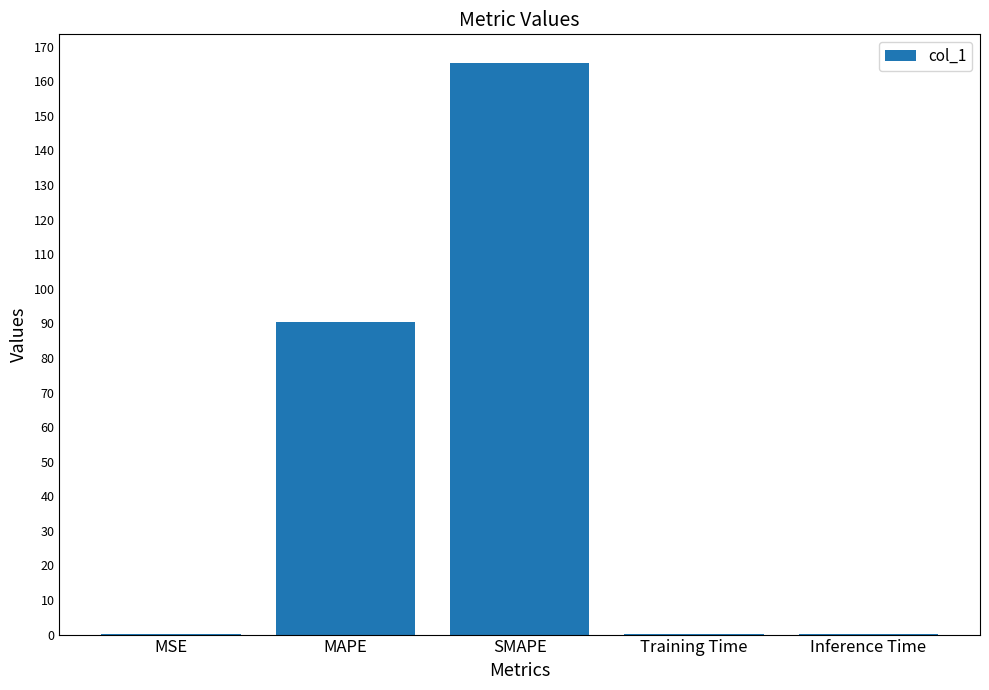

What is the maximum value shown in the chart?

165.3